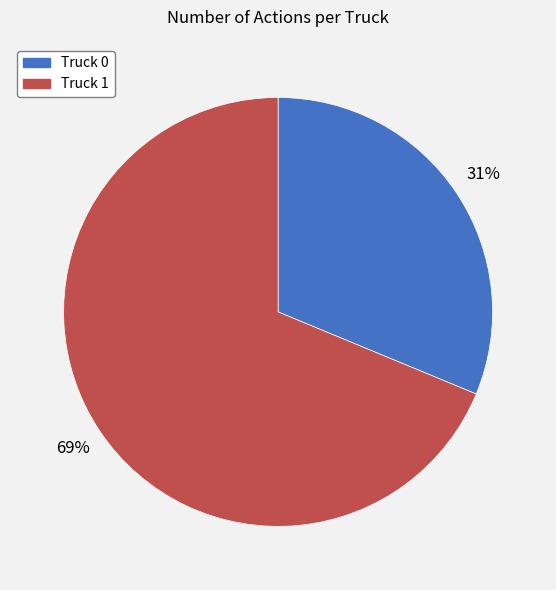

What is the largest slice in the pie chart?

Truck 1